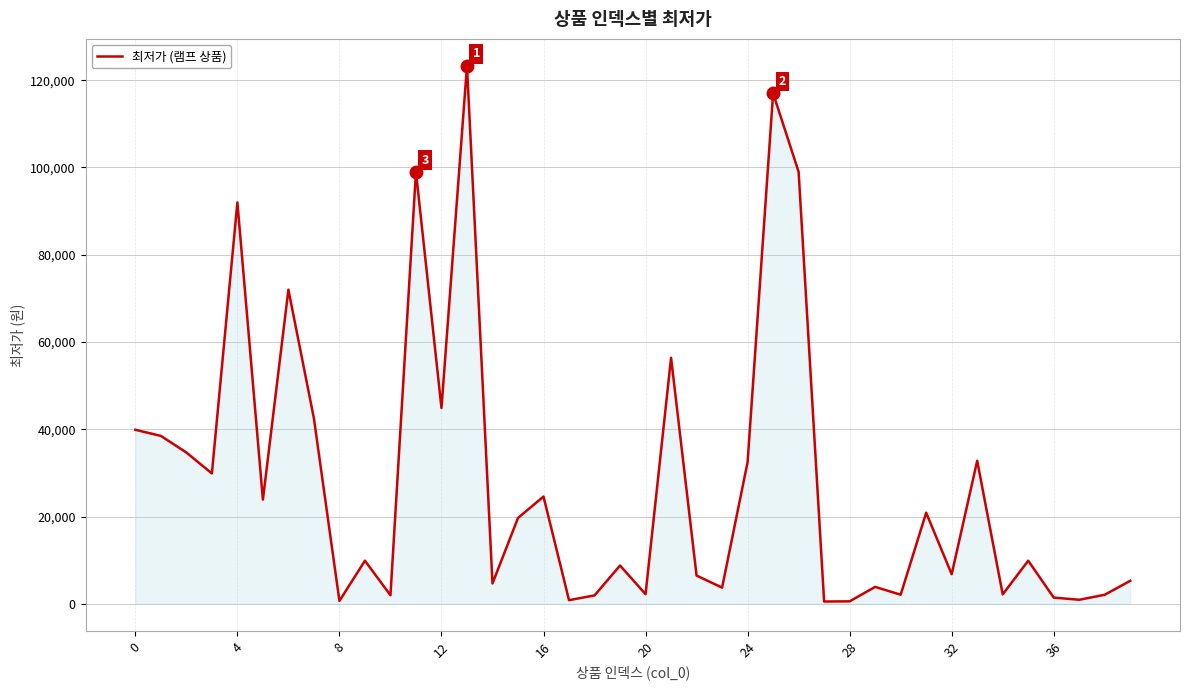

What is the difference between the maximum and minimum values?

122750